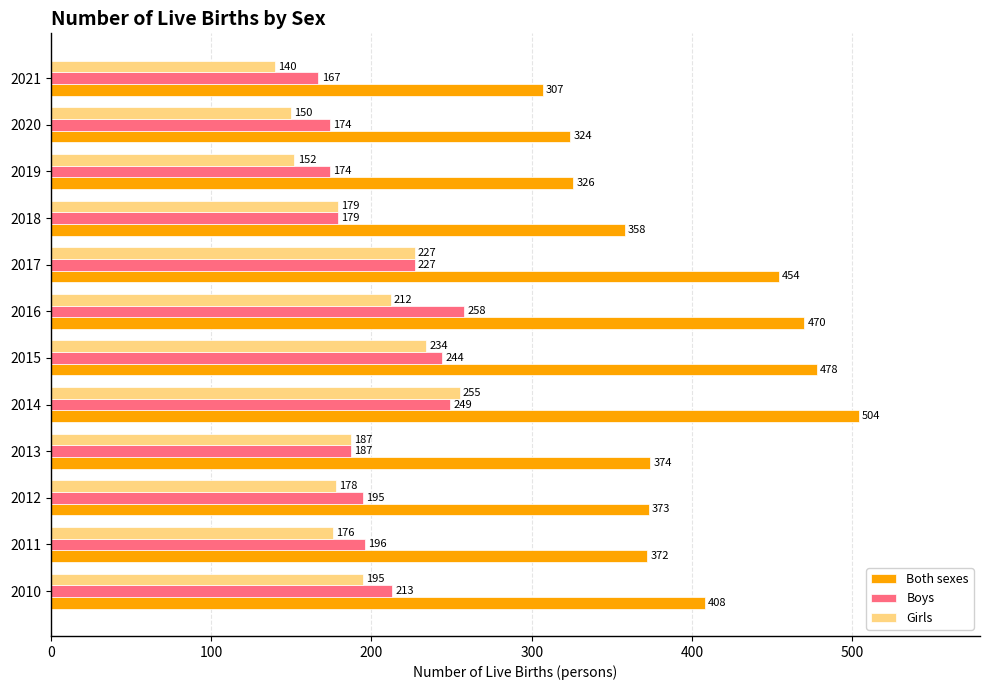

What is the highest value of the Both sexes series?

504